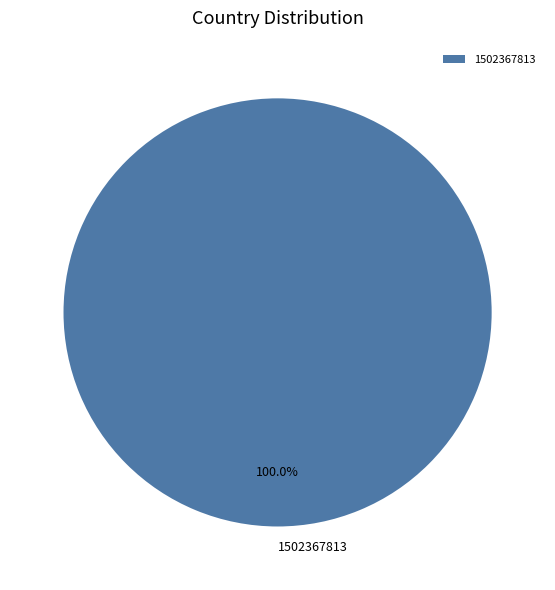

Rank the categories by value from lowest to highest.

1502367813